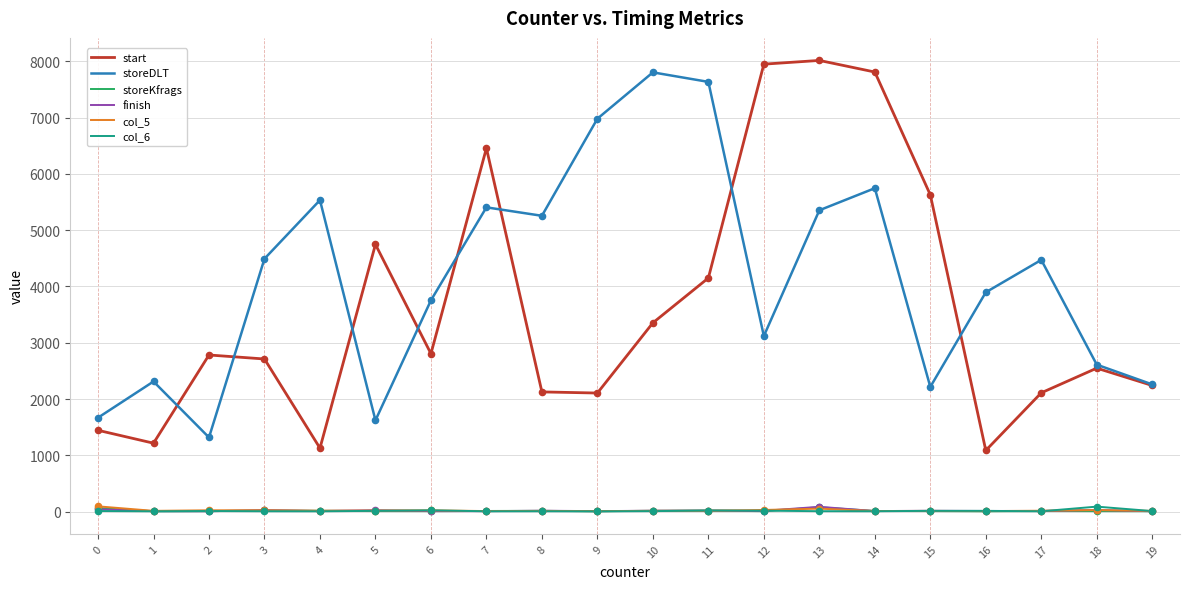

Which series has the largest total across all categories?

storeDLT